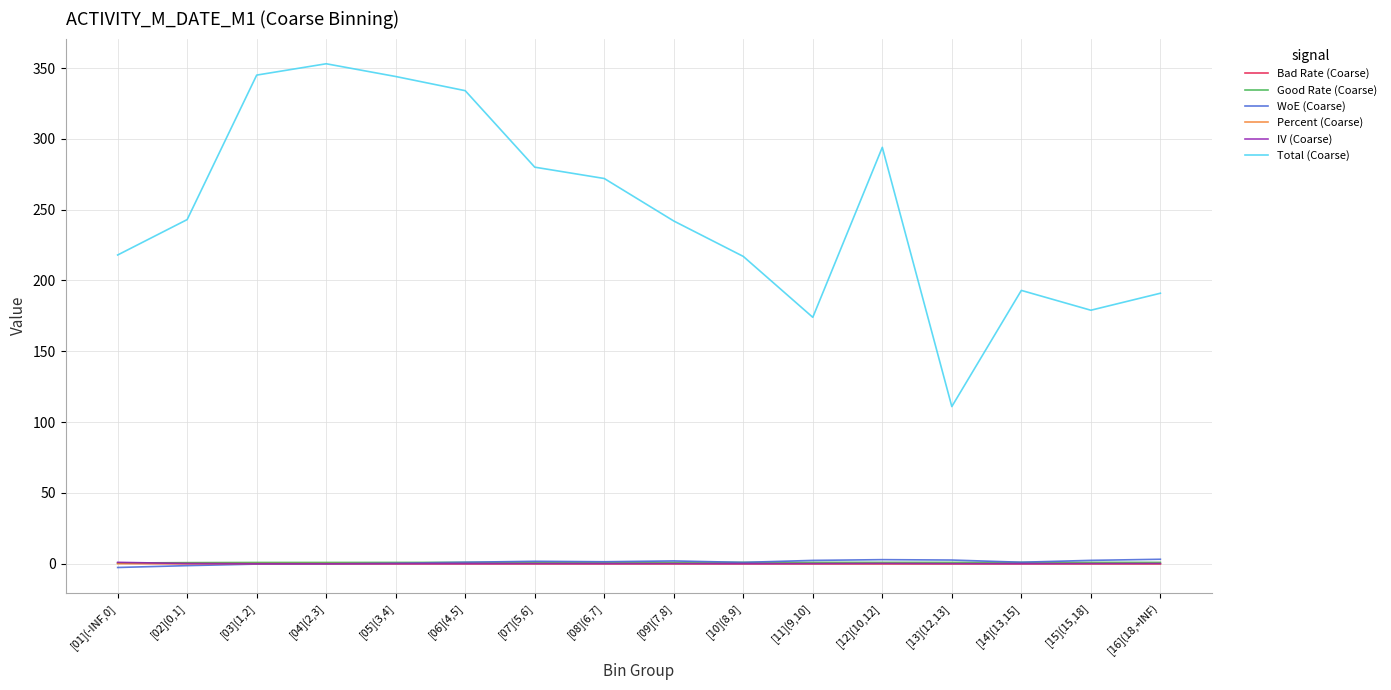

Which series has the largest range (max minus min)?

Total (Coarse)